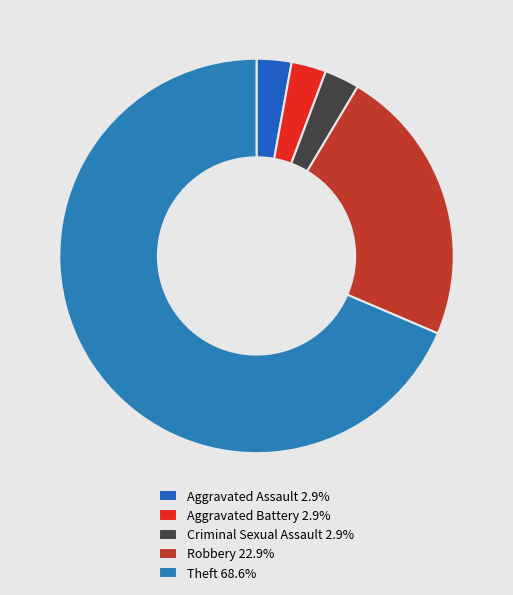

Which slice is the largest?

Theft